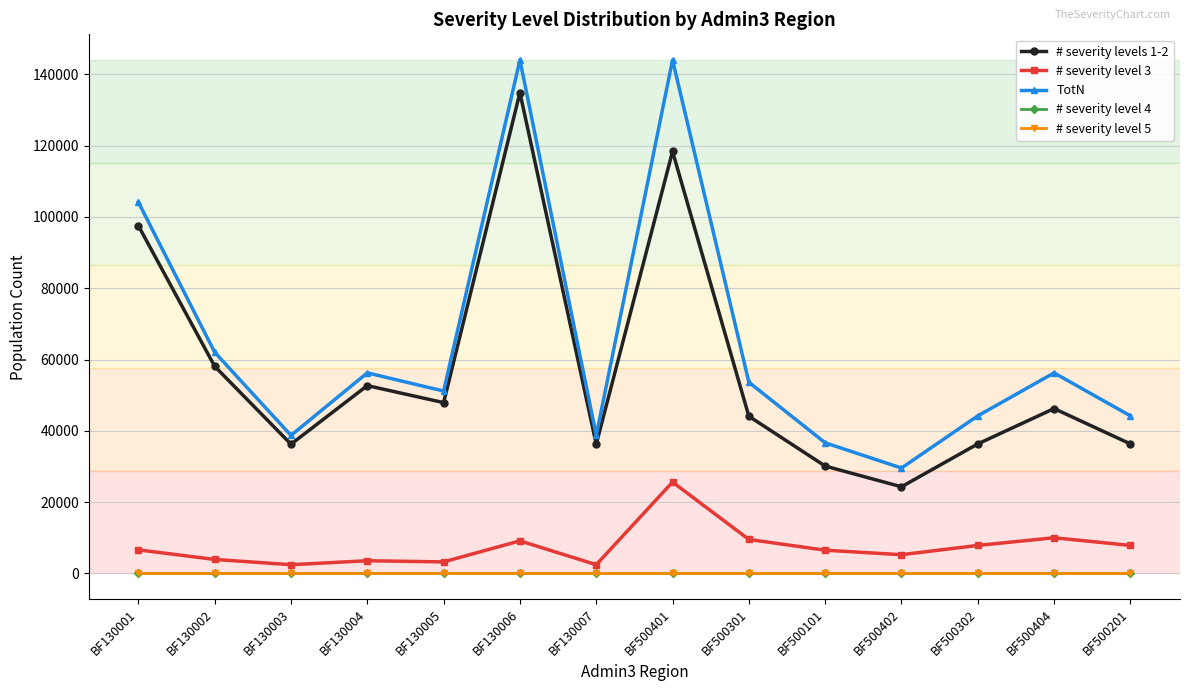

Does the chart have visible grid lines?

Yes